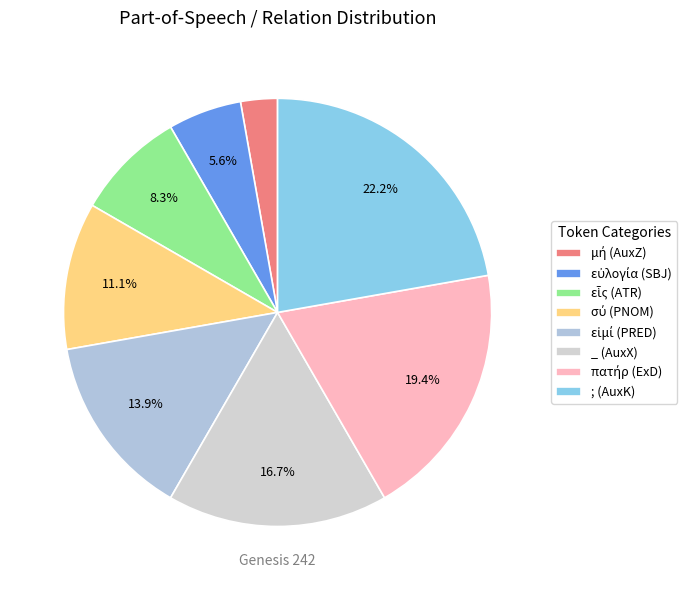

Is it true that _ (AuxX) is 23% of the pie?

False